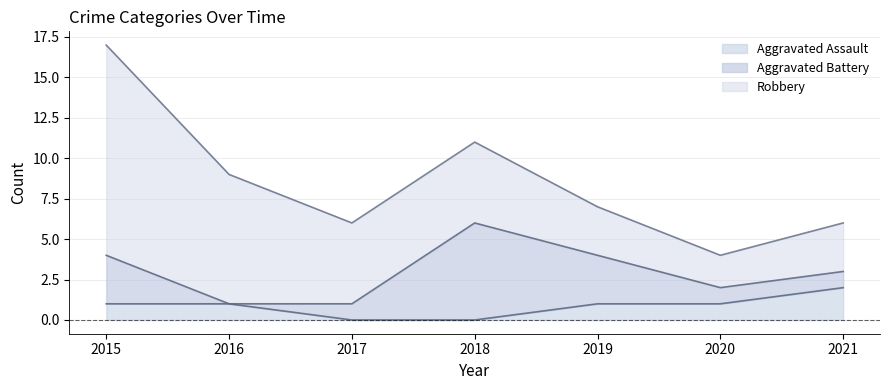

The value of Aggravated Battery at 2019 is 2. True or false?

False